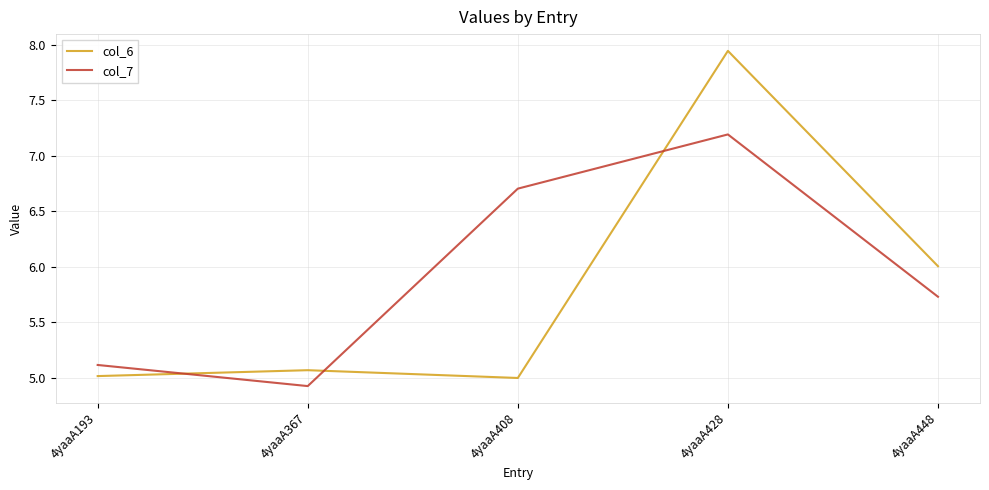

Which series has the widest spread of values?

col_6